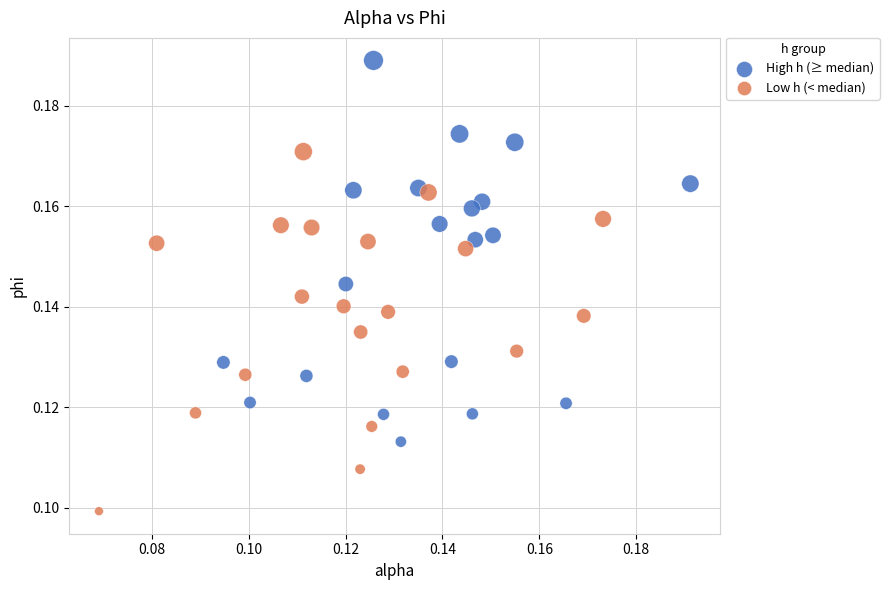

Which series contains the lowest Y value?

Low h (< median)